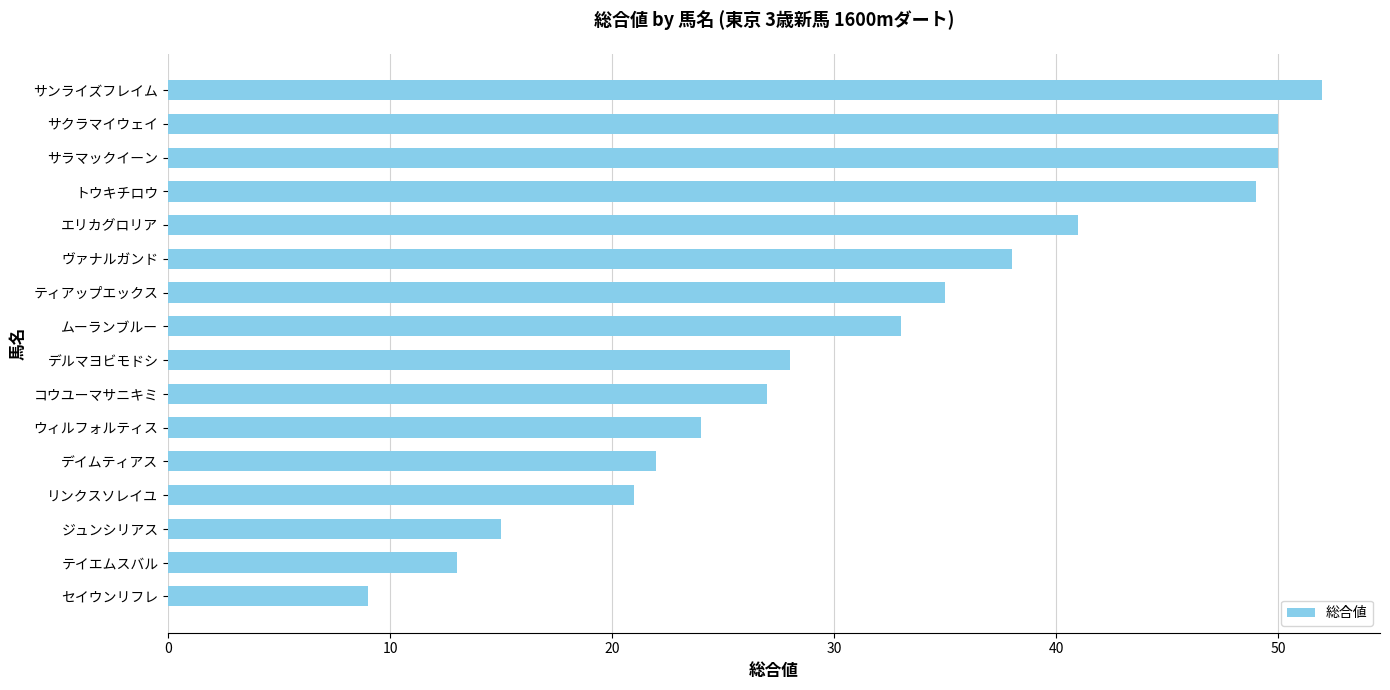

What is the approximate value at エリカグロリア, to the nearest 5?

40